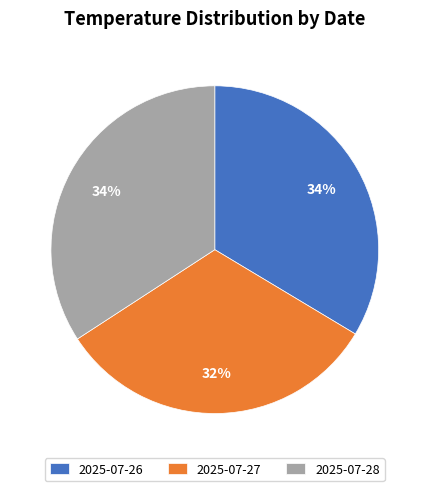

To the nearest percent, what is the difference between the 2025-07-27 and 2025-07-28 slice percentages?

2%